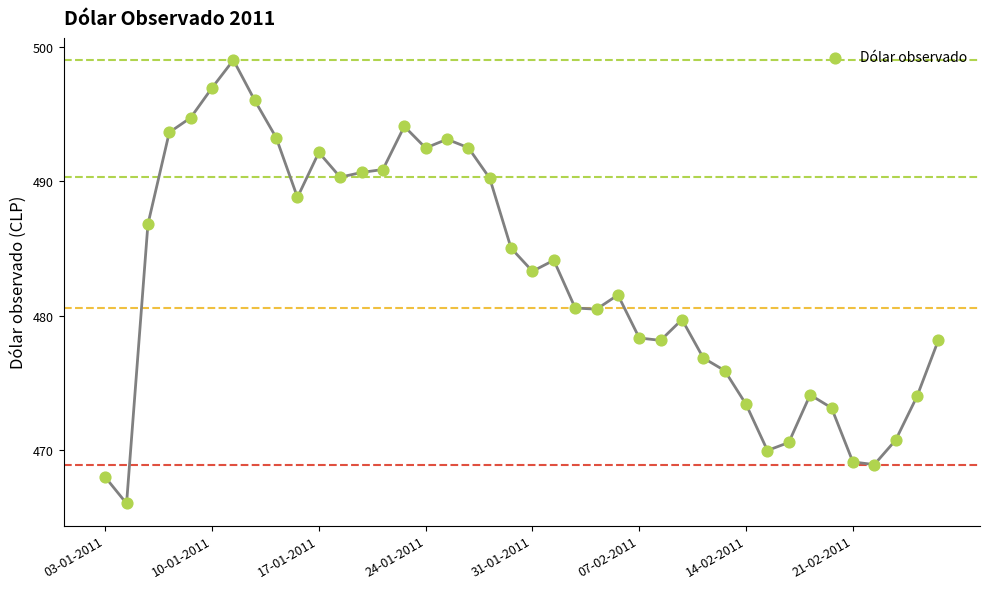

What is the range of Y values (max minus min)?

33.0